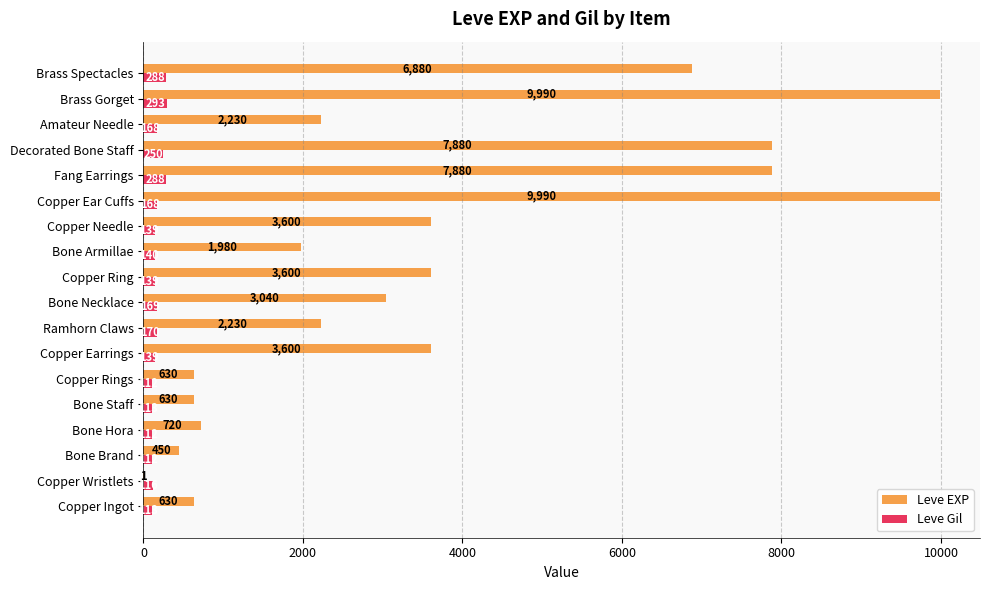

What is the total value across all series at Copper Rings?

742